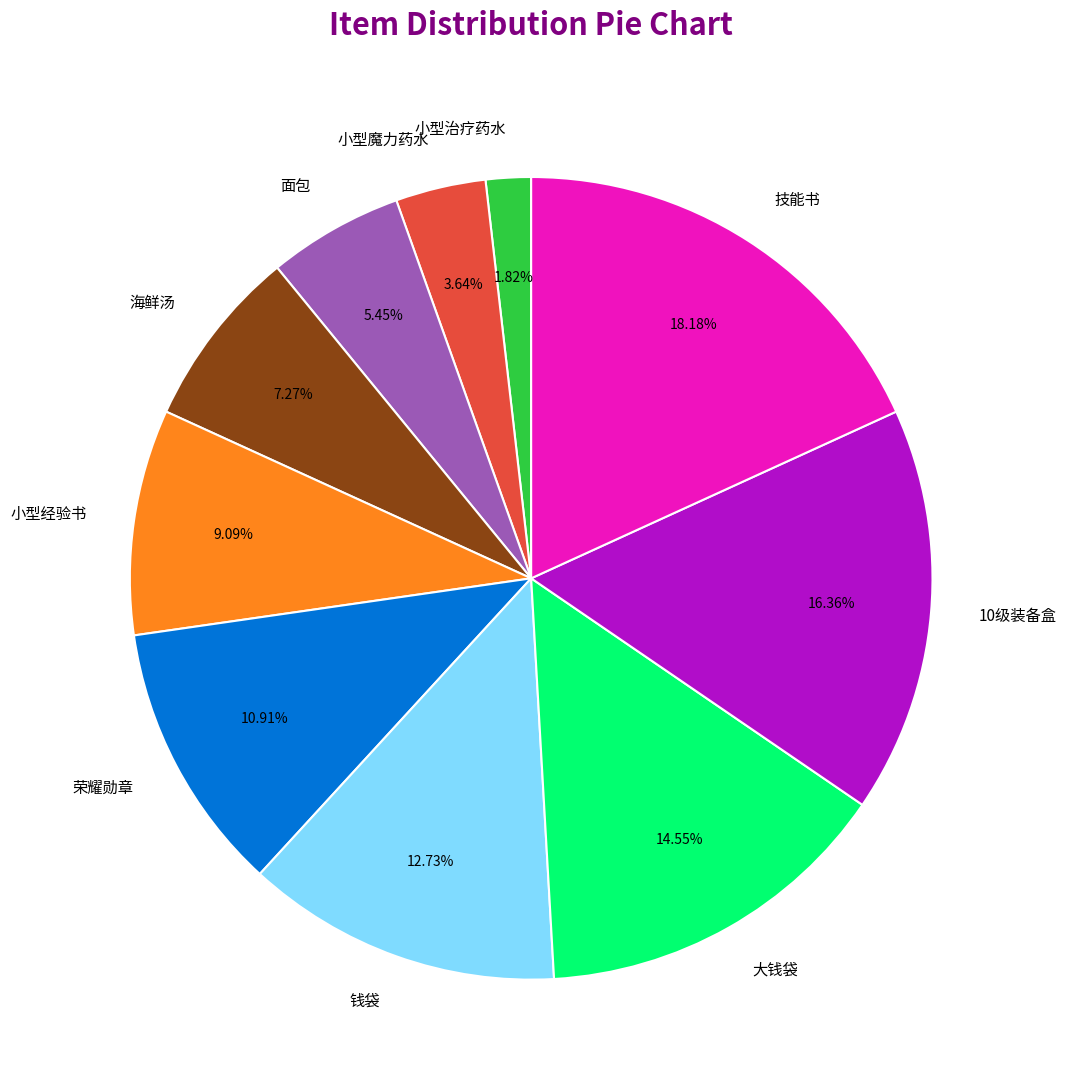

How much of the chart is everything except 钱袋?

87.3%